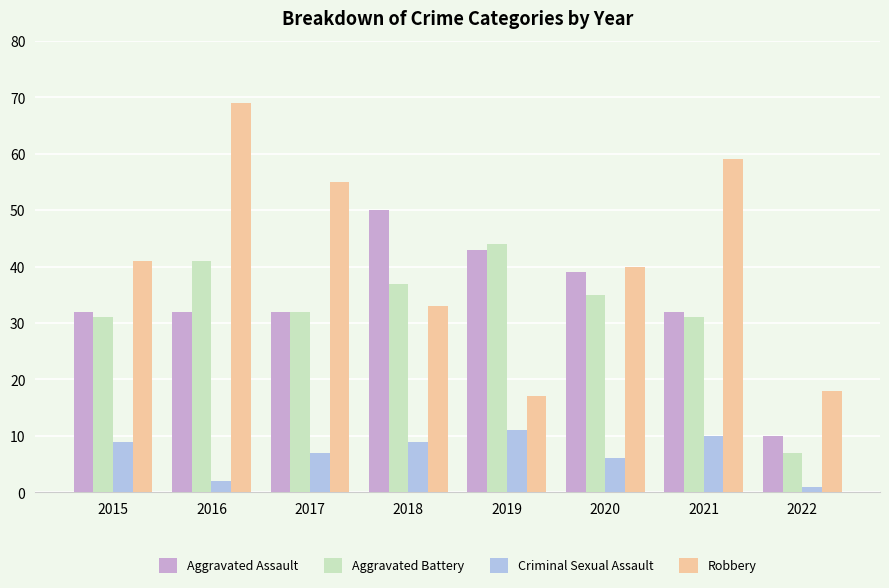

At 2020, list the series in order from smallest to largest.

Criminal Sexual Assault, Aggravated Battery, Aggravated Assault, Robbery